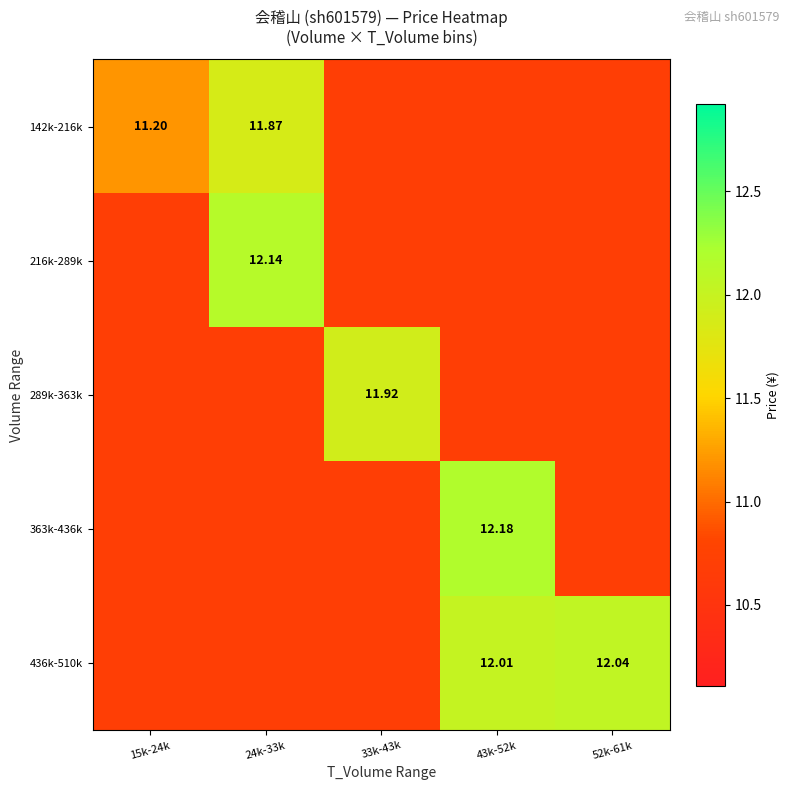

The 289k-363k series shows 10.7 at 24k-33k. True or false?

True